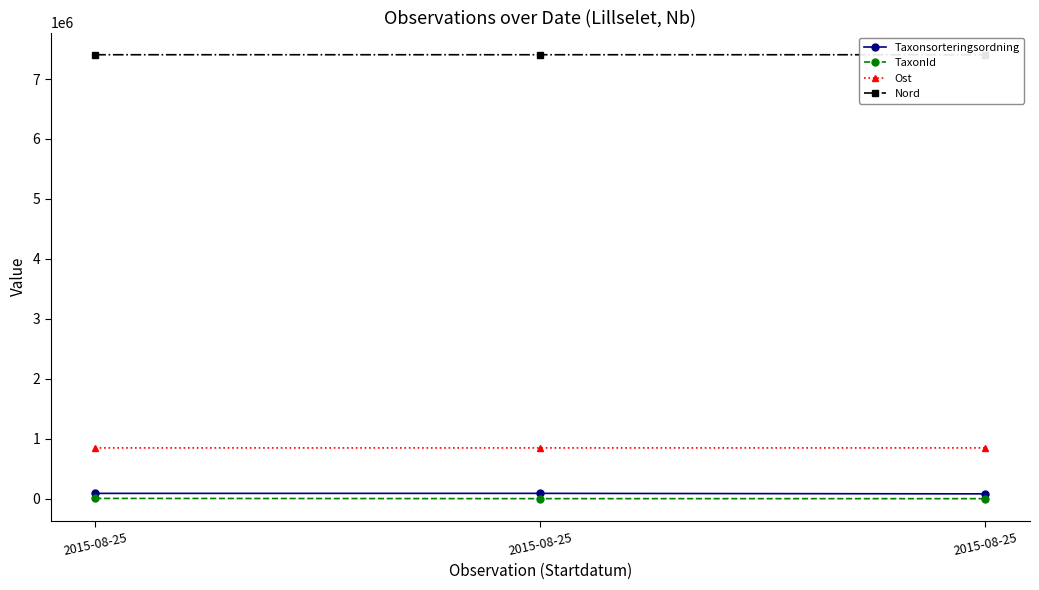

How many lines are shown in the chart?

4